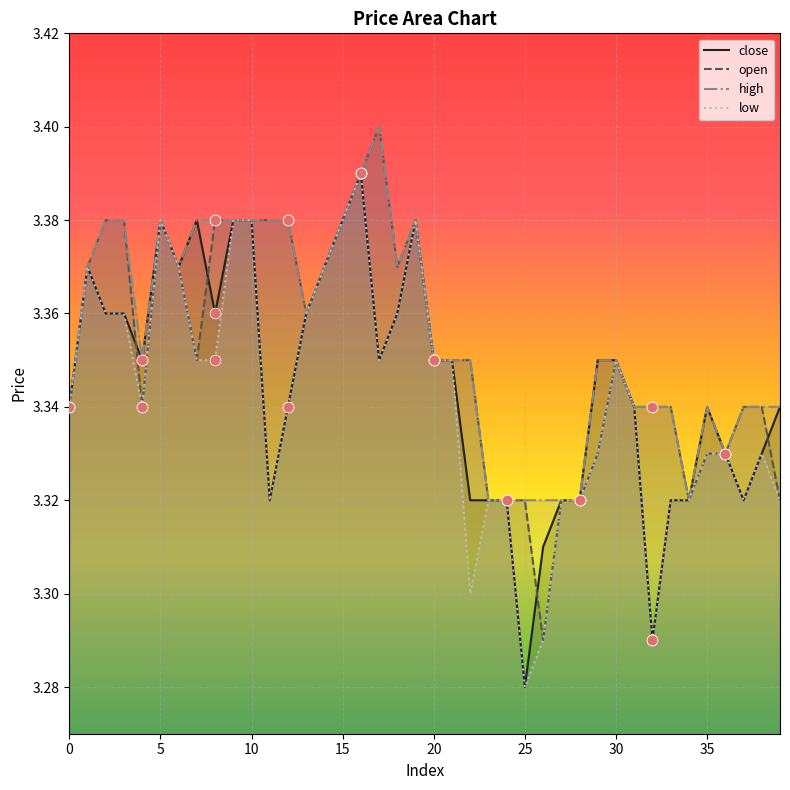

Which series contains the highest Y value?

open